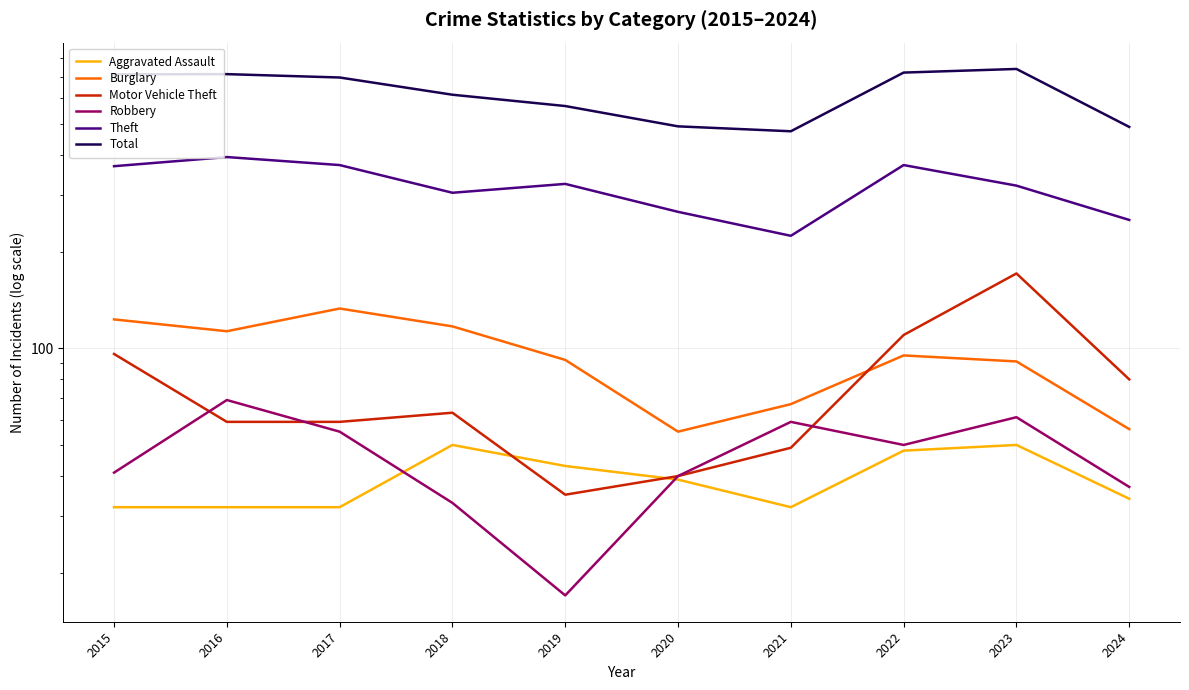

What is the spread (max minus min) of values at 2022?

674